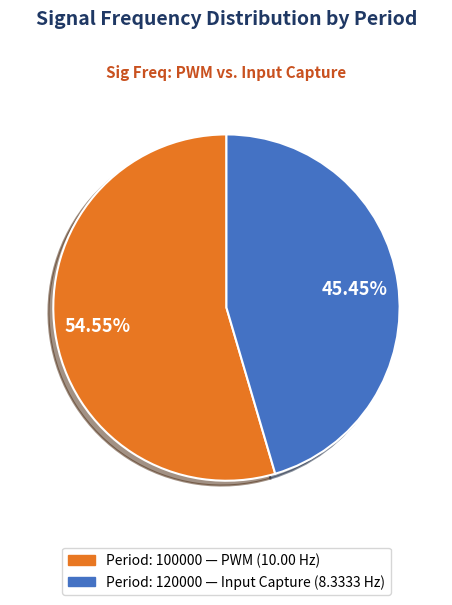

How many segments does this pie chart have?

2